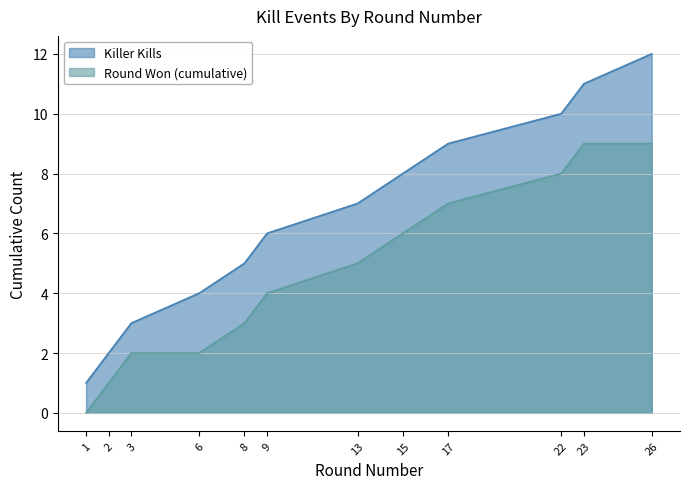

What is the sum of all Round Won (cumulative) values?

56